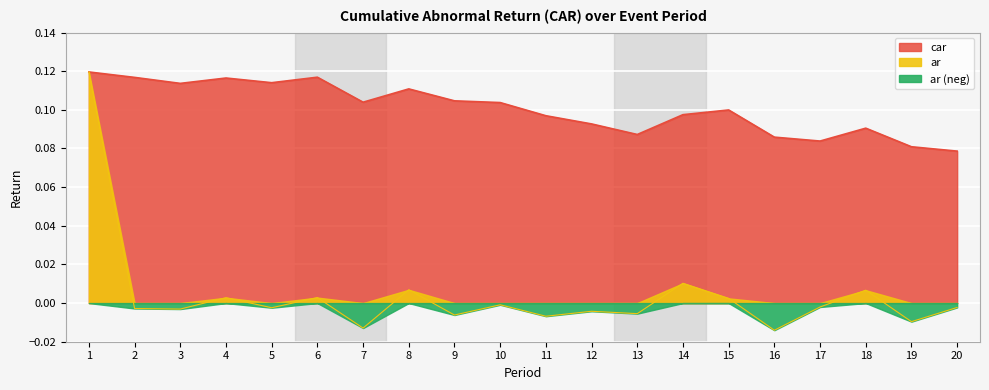

The car series shows 0.1 at 10. True or false?

False